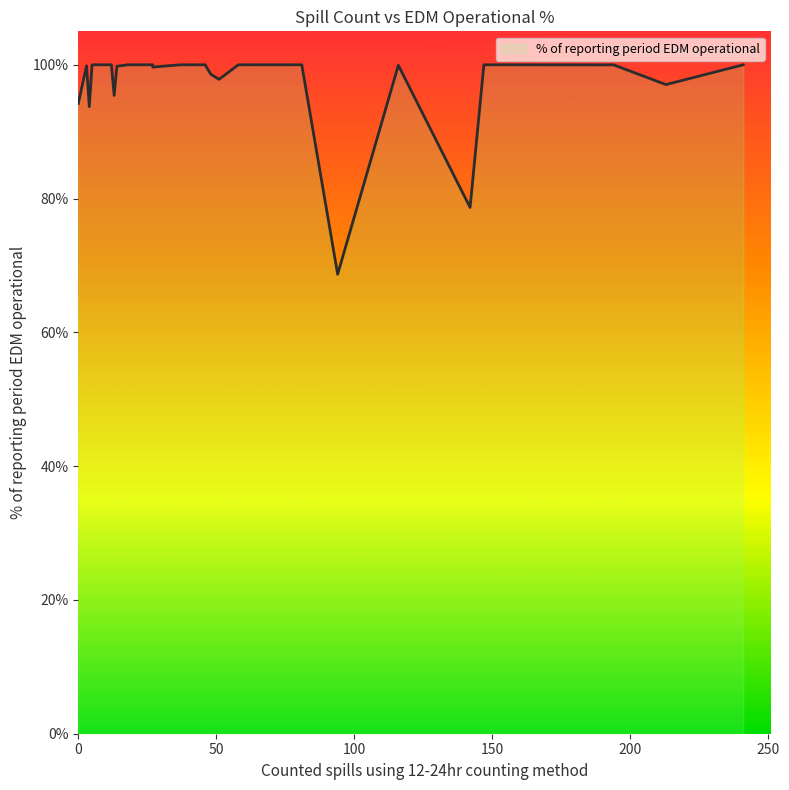

True or false: the data has more than 1 interior local peaks.

True